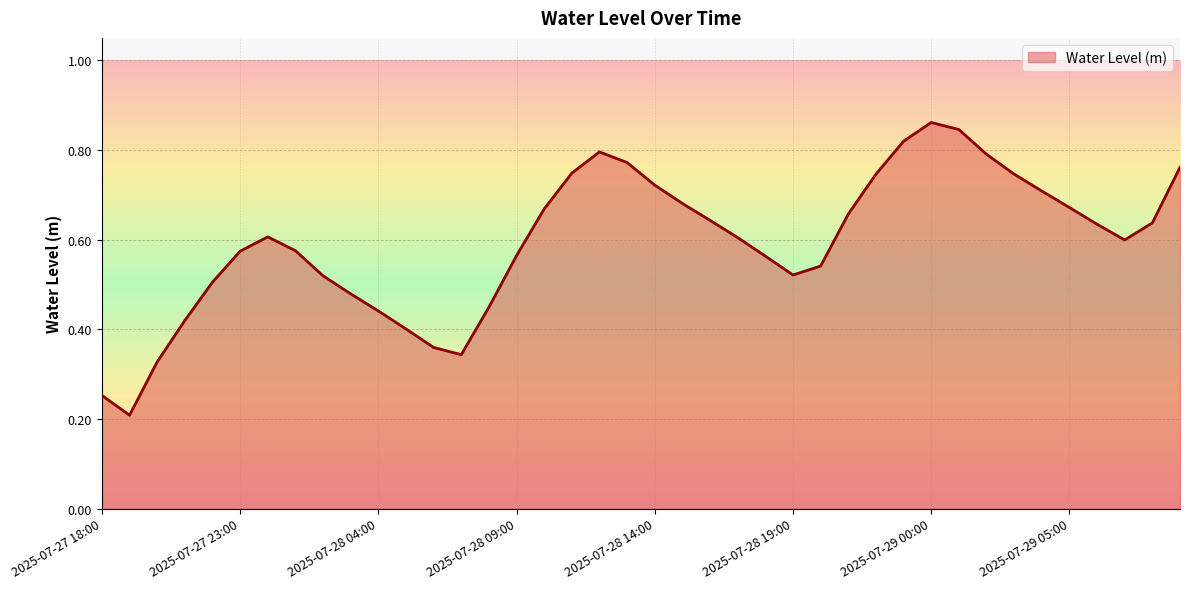

What is the average value?

0.6